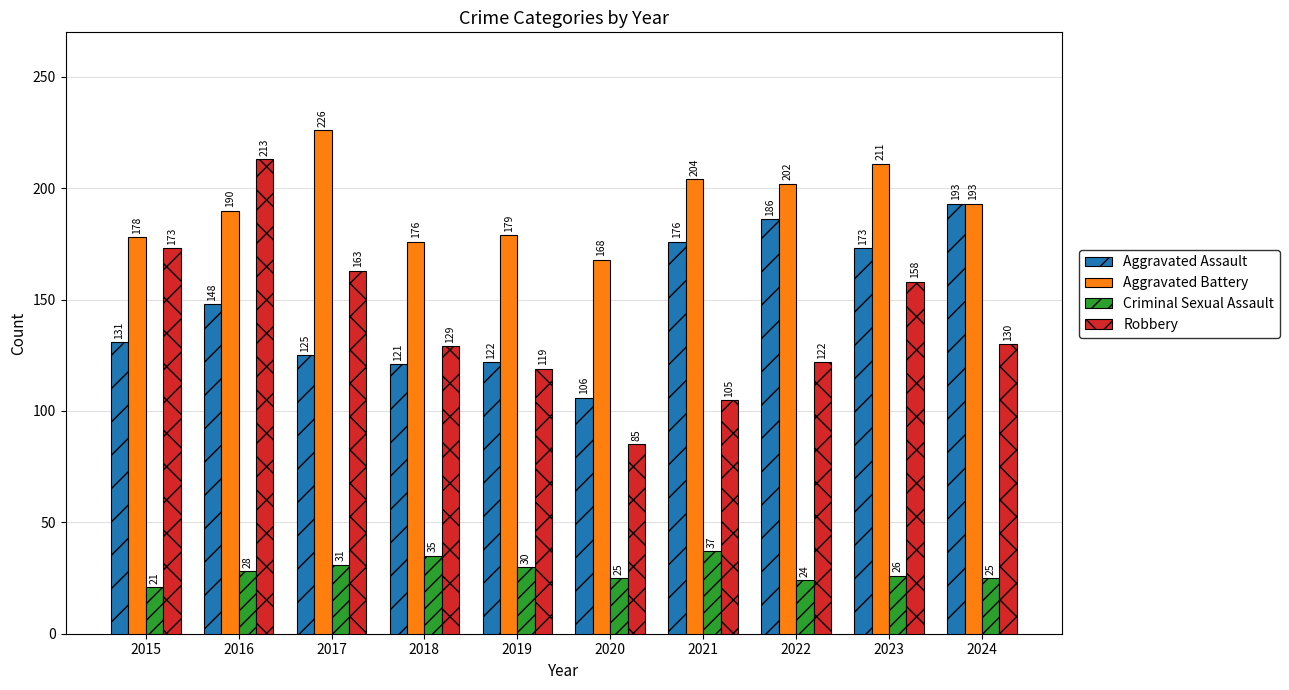

How many bars are there in total?

40